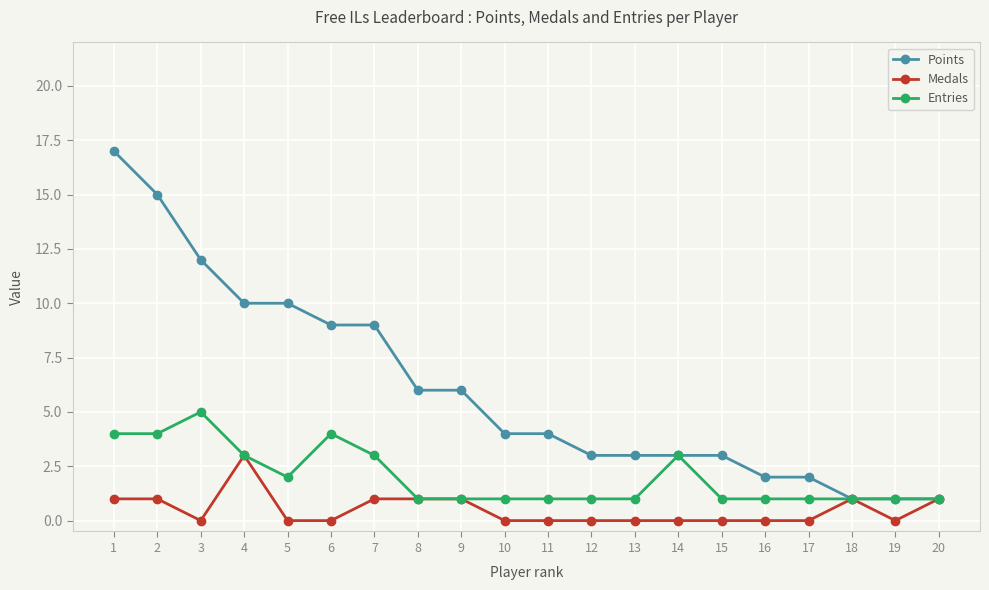

Reading left to right, transcribe all the data shown in this chart.

Points: 1=17	2=15	3=12	4=10	5=10	6=9	7=9	8=6	9=6	10=4	11=4	12=3	13=3	14=3	15=3	16=2	17=2	18=1	19=1	20=1
Medals: 1=1	2=1	3=0	4=3	5=0	6=0	7=1	8=1	9=1	10=0	11=0	12=0	13=0	14=0	15=0	16=0	17=0	18=1	19=0	20=1
Entries: 1=4	2=4	3=5	4=3	5=2	6=4	7=3	8=1	9=1	10=1	11=1	12=1	13=1	14=3	15=1	16=1	17=1	18=1	19=1	20=1